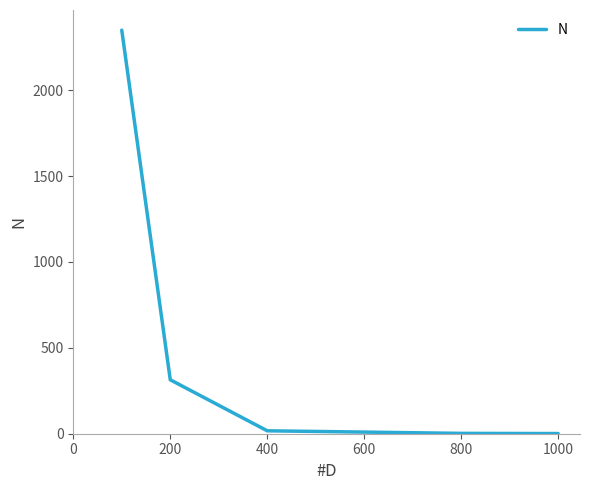

What is the greatest value displayed?

2349